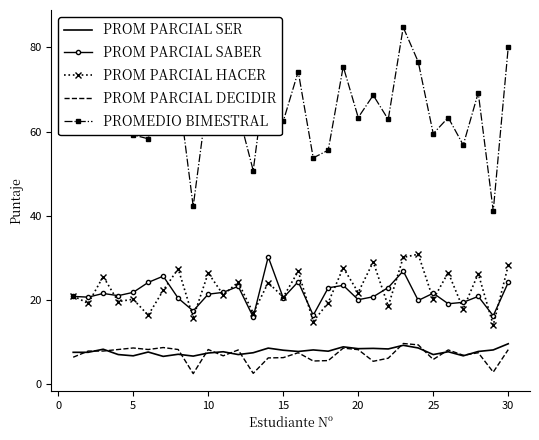

What is the minimum value shown in the chart?

2.5